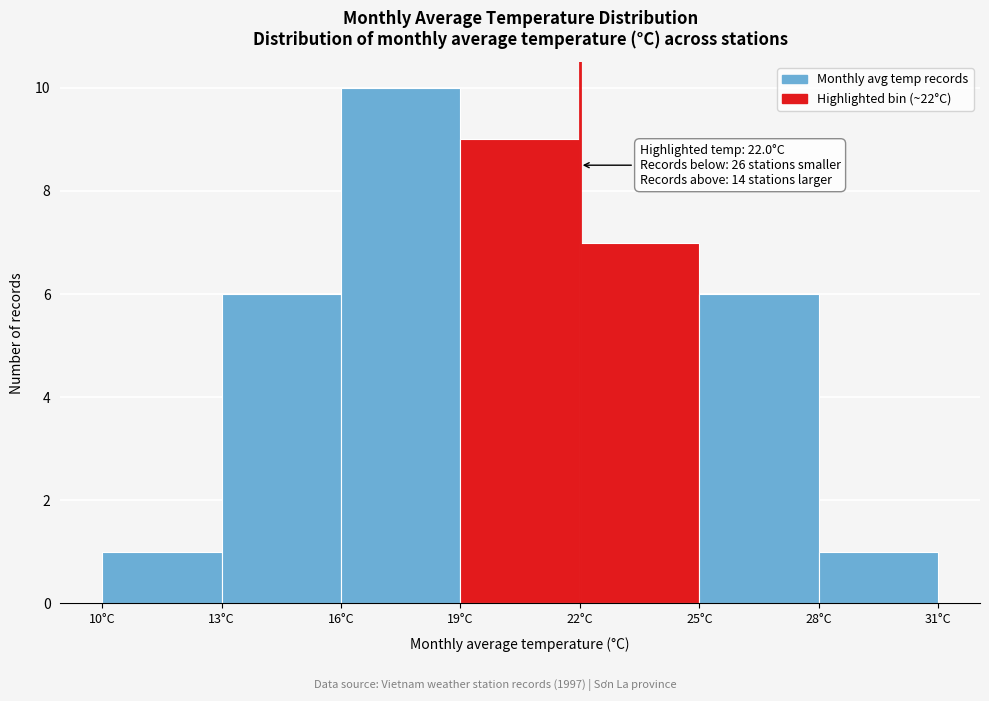

Over which range of the x-axis is the bar tallest?

16 to 19